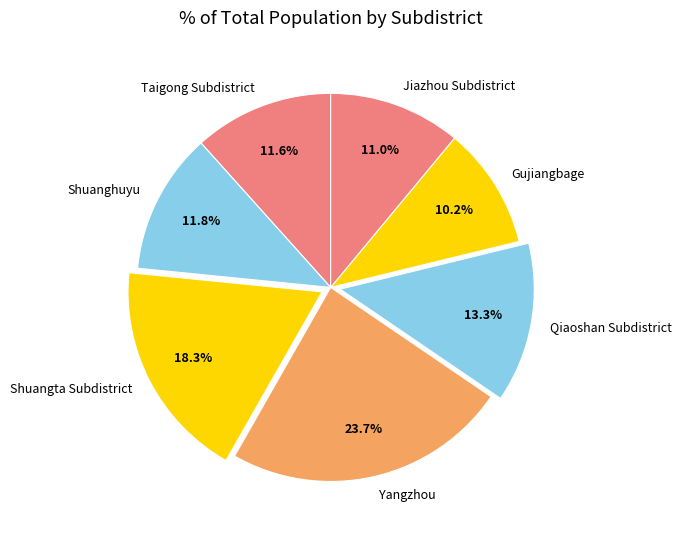

To the nearest percent, what is the difference between the Jiazhou Subdistrict and Taigong Subdistrict slice percentages?

1%